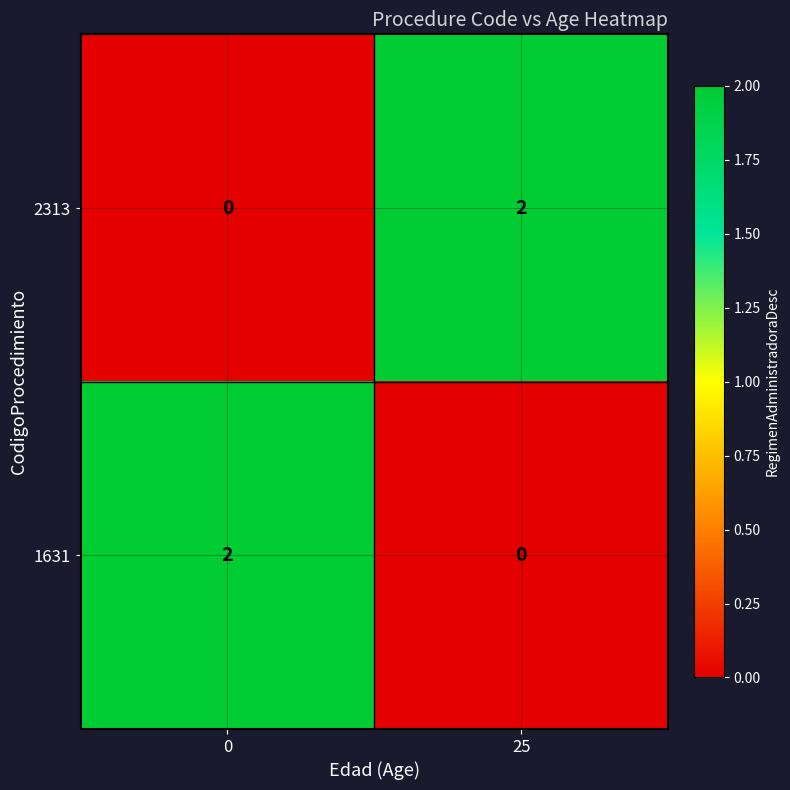

At 25, list the series in order from smallest to largest.

1631, 2313